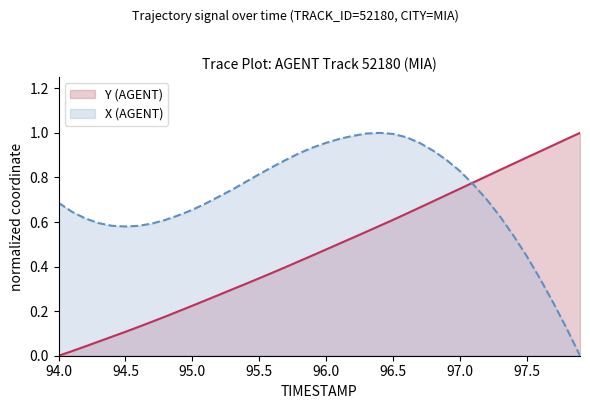

What is the difference between the maximum and minimum values in the X (AGENT) series?

1.0